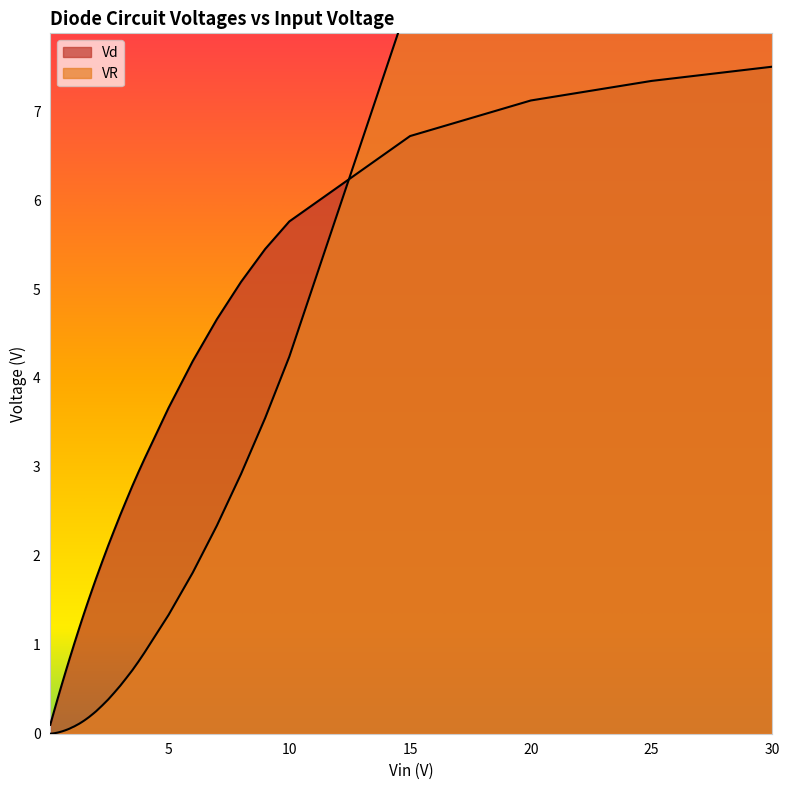

What is the value of the Vd point at the 13th from the left?

1.2